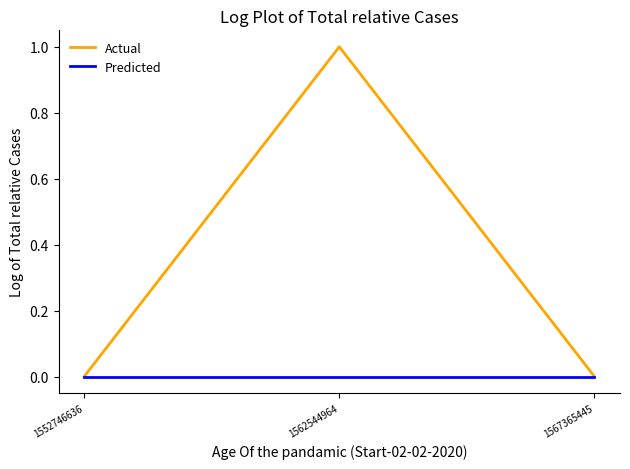

What are all the series names shown in the legend?

Actual, Predicted